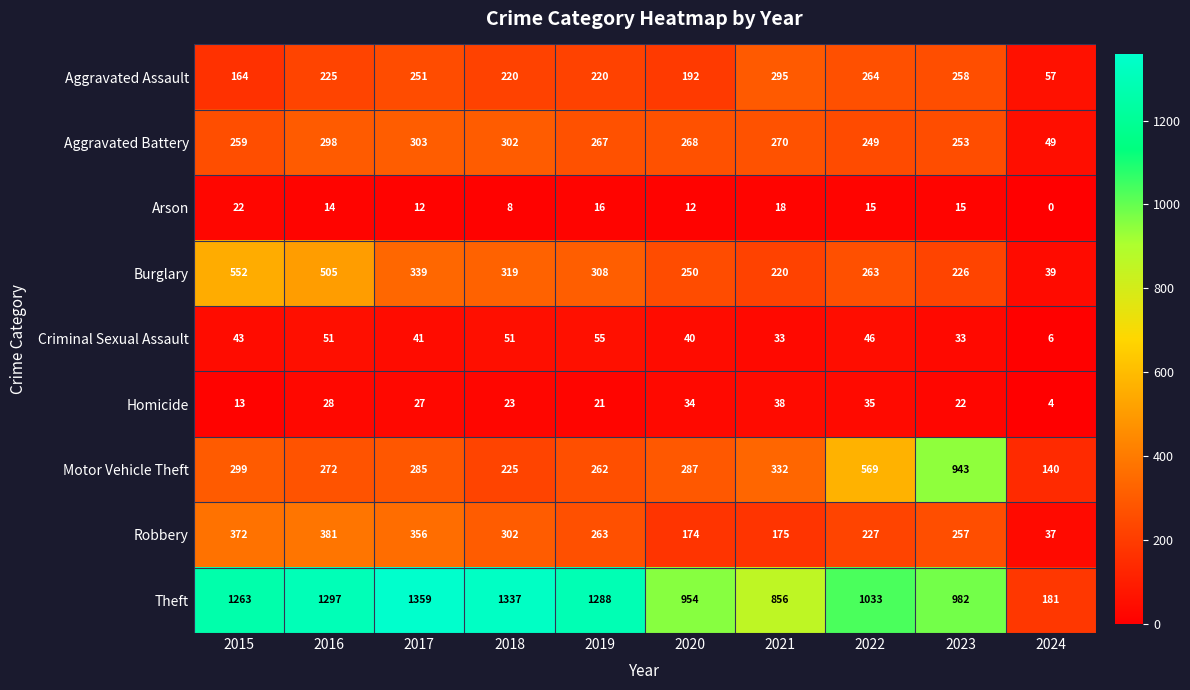

What is the sum of the Arson values at 2022 and 2024?

15